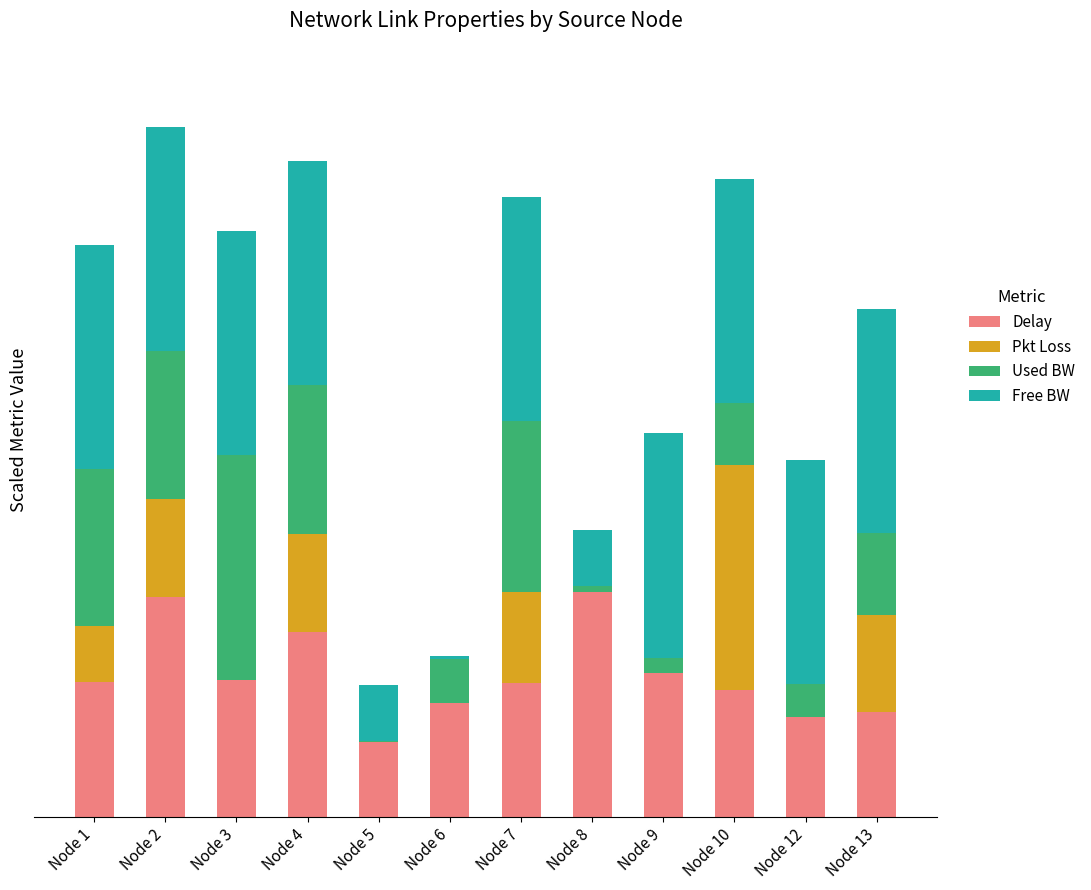

What value does the Delay series have at Node 8?

0.1